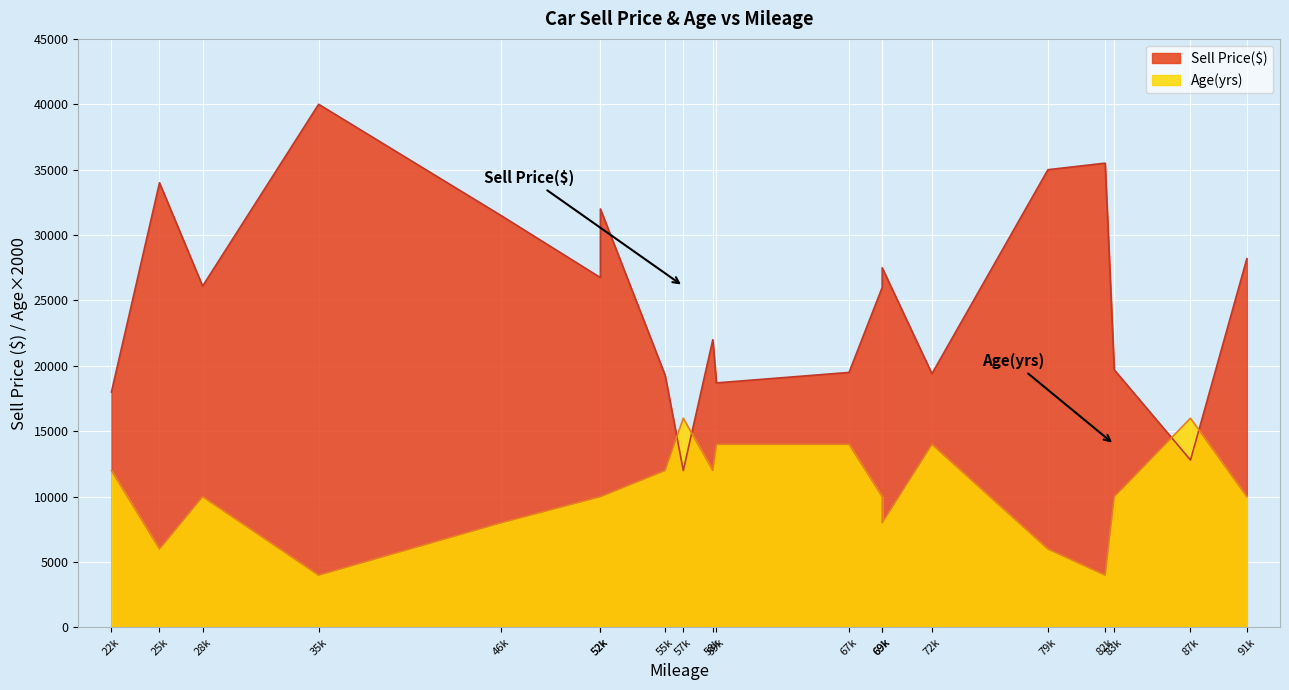

Which series ends up on top after the final intersection of Sell Price($) and Age(yrs)?

Sell Price($)